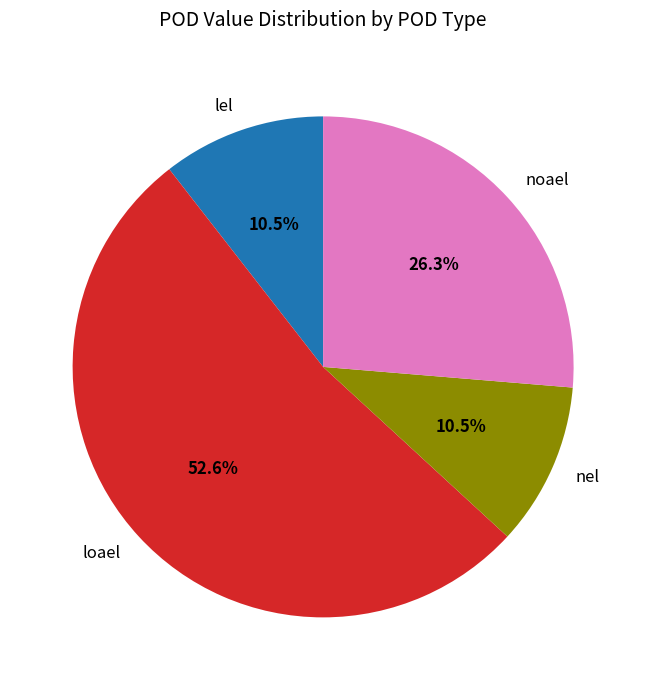

To the nearest percent, what is the combined percentage of nel and lel?

21%